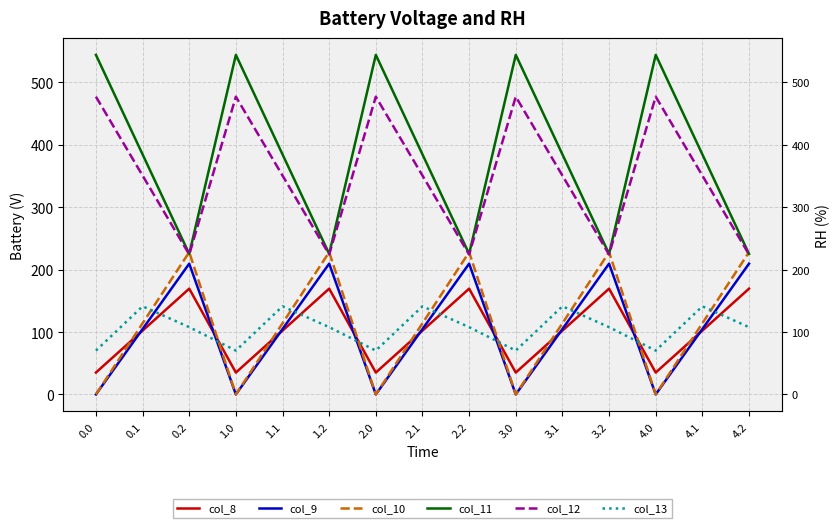

True or false: col_10 and col_8 intersect in this chart.

True